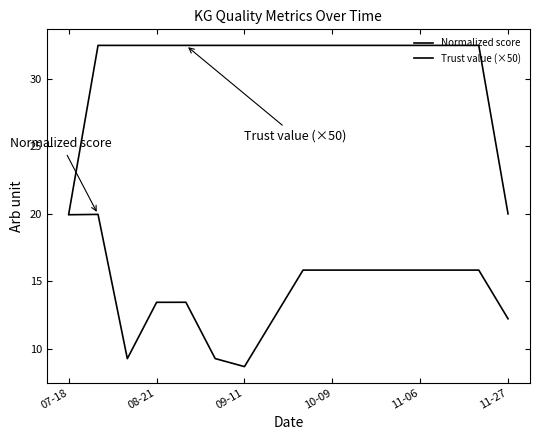

Is this an area chart (filled region under the line)?

No